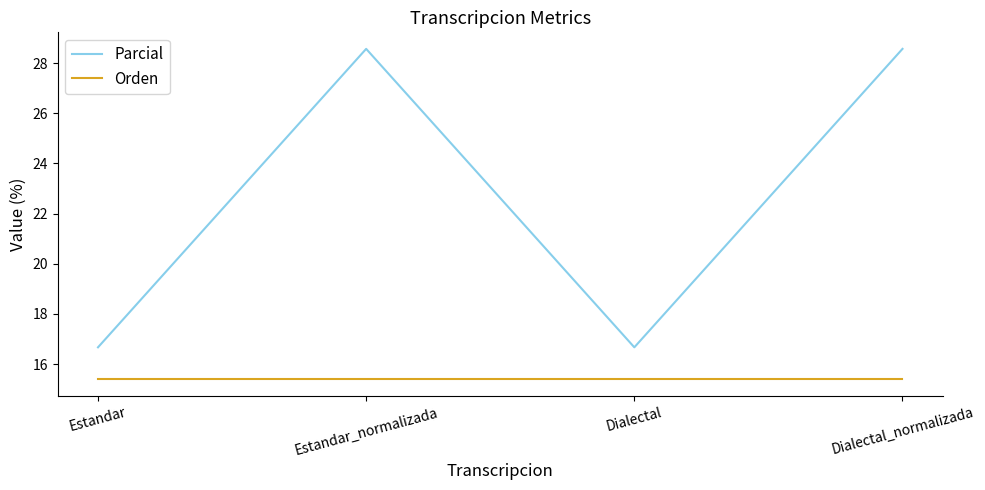

What is the highest value of the Orden series?

15.4